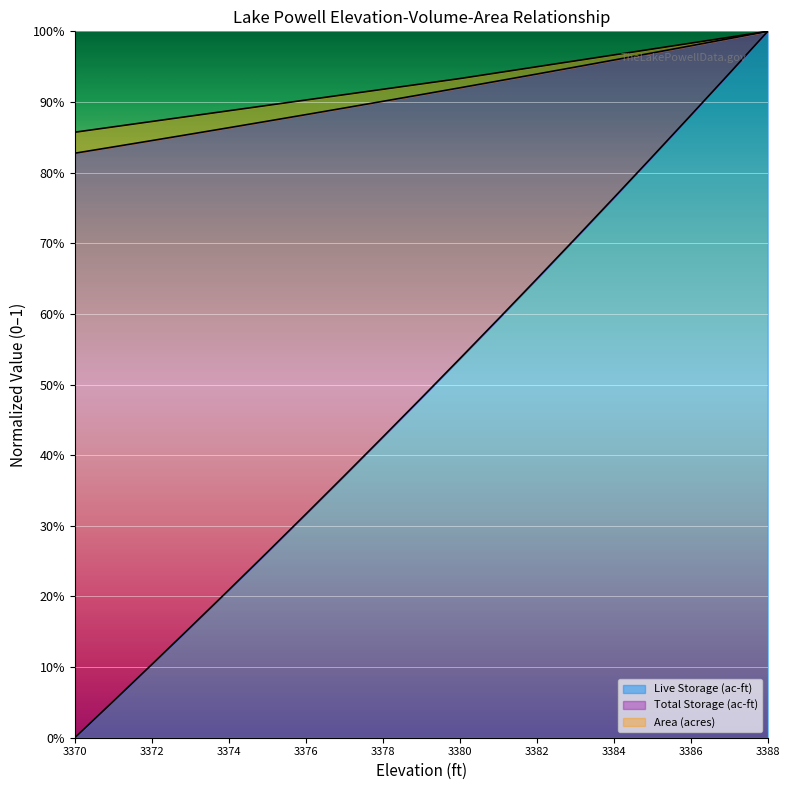

Reading left to right, list all the values displayed in this chart.

Live Storage line: 0.0	0.1	0.1	0.2	0.2	0.3	0.3	0.4	0.4	0.5	0.5	0.6	0.6	0.7	0.8	0.8	0.9	0.9	1.0
Total Storage line: 0.8	0.8	0.8	0.9	0.9	0.9	0.9	0.9	0.9	0.9	0.9	0.9	0.9	0.9	1.0	1.0	1.0	1.0	1.0
Area line: 0.9	0.9	0.9	0.9	0.9	0.9	0.9	0.9	0.9	0.9	0.9	0.9	0.9	1.0	1.0	1.0	1.0	1.0	1.0